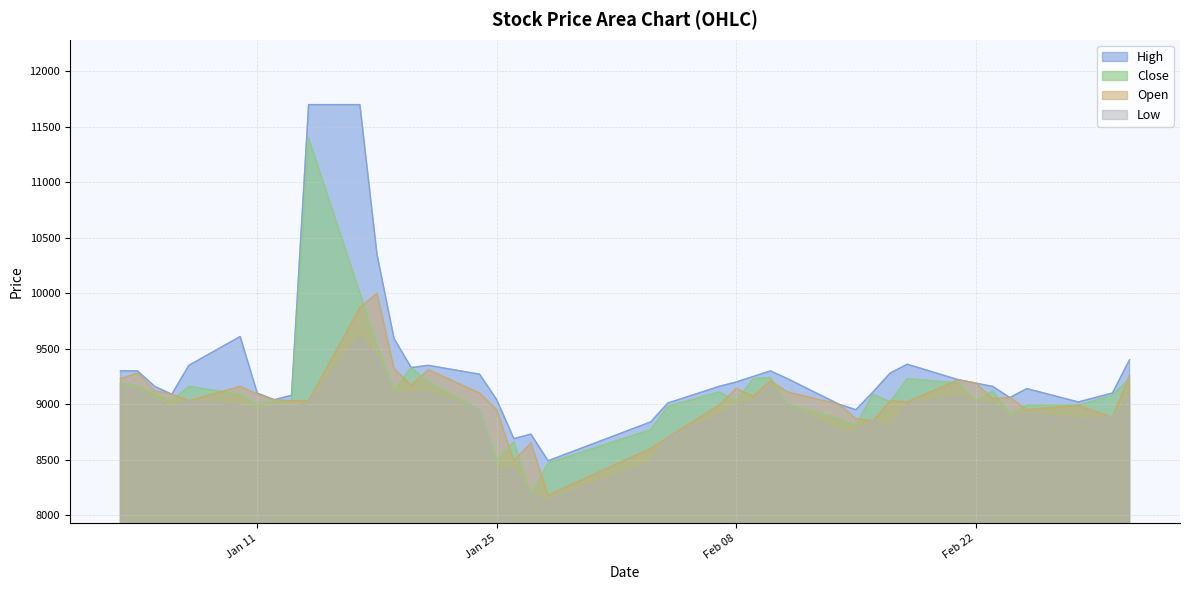

What is the difference between the highest and lowest values at 2022-02-10?

140